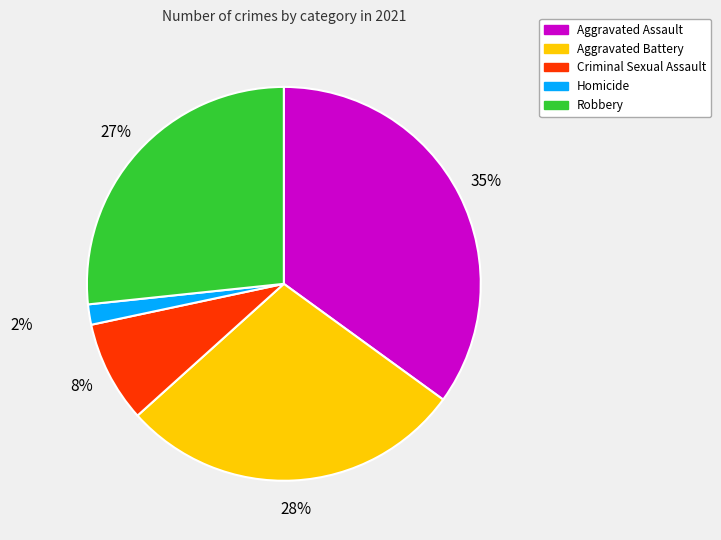

True or false: Aggravated Battery accounts for 28% of the total.

True